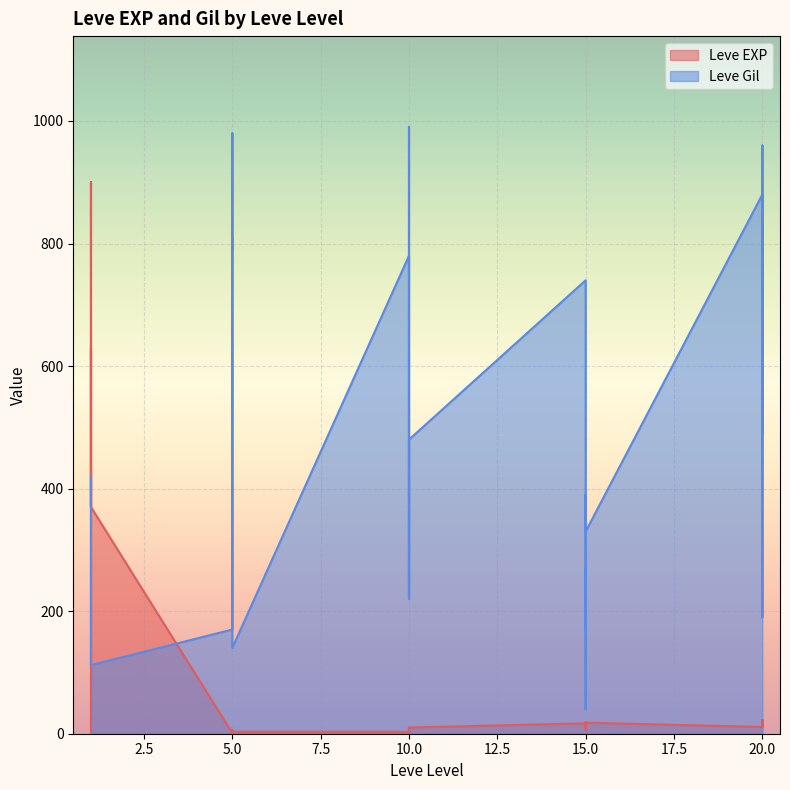

Reading left to right, what are all the values shown in this chart?

Leve EXP: 1	540	630	370	900	370	1	6	1	2	1	3	3	3	9	4	3	10	17	7	19	13	11	18	11	13	18	22	12	22
Leve Gil: 420	112	112	112	113	112	170	280	810	790	980	140	780	220	990	770	220	480	740	170	270	40	390	330	880	190	680	960	490	570